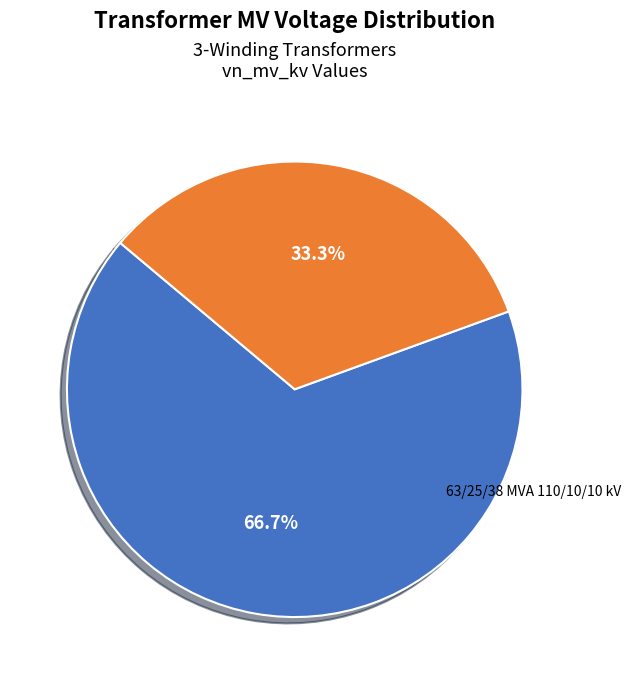

Does any single category account for the majority?

Yes